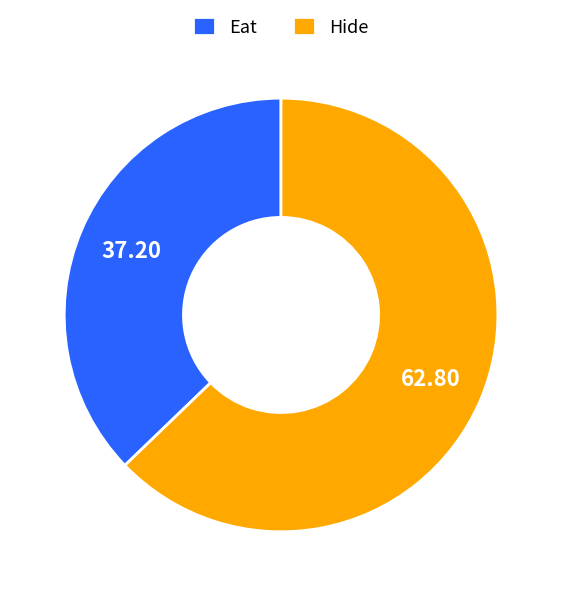

Which has a higher value, Eat or Hide?

Hide